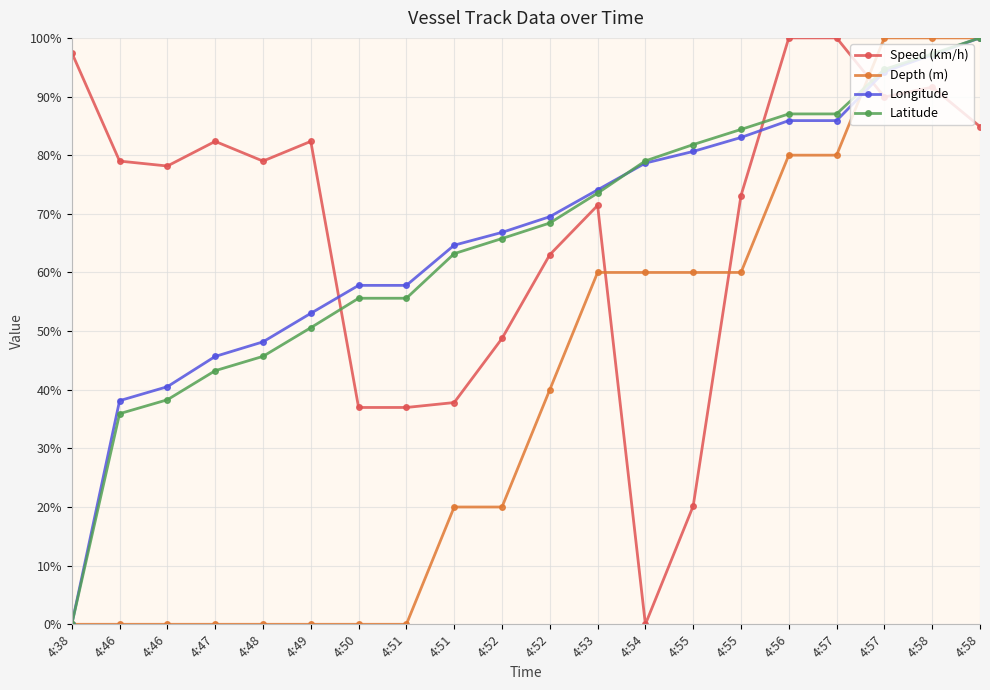

Does the chart have visible grid lines?

Yes